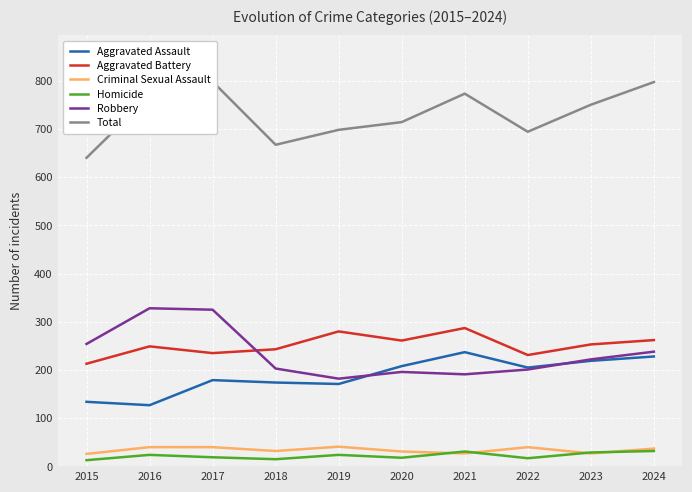

What is the average value of the Aggravated Battery series?

251